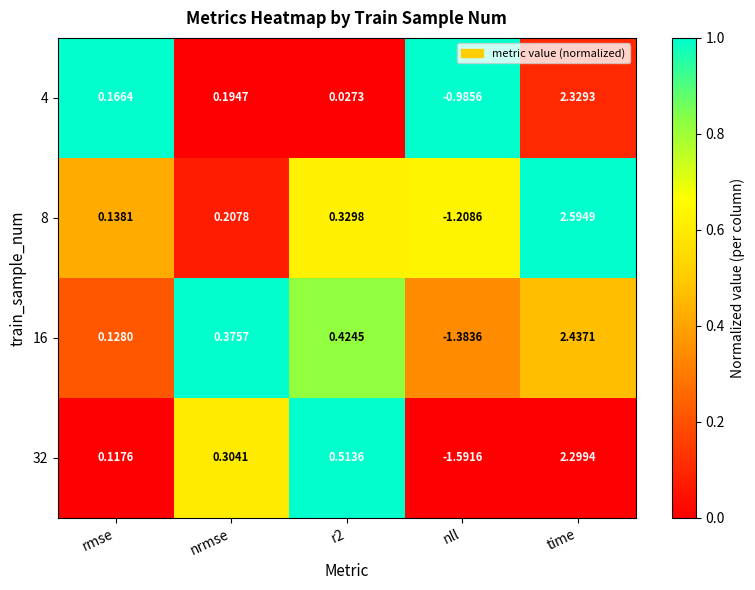

How many categories are shown in the chart?

5